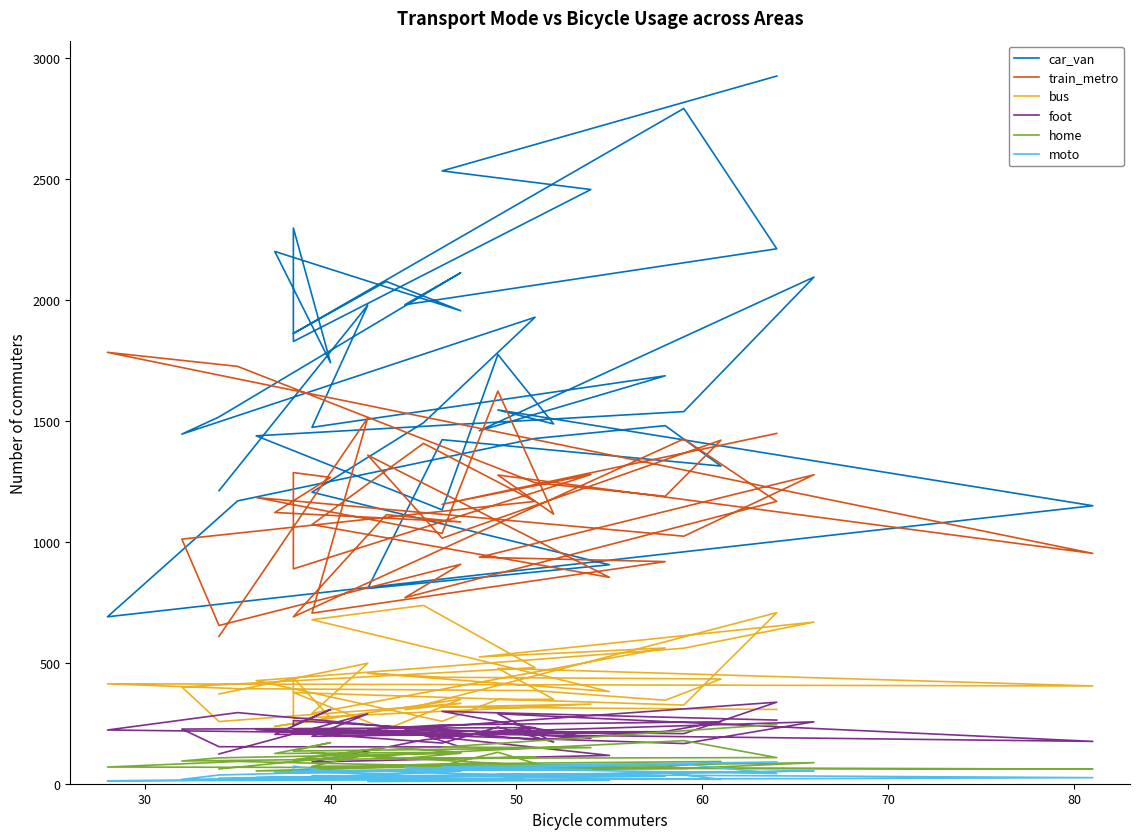

What is the difference between the second highest and second lowest values in the foot series?

190